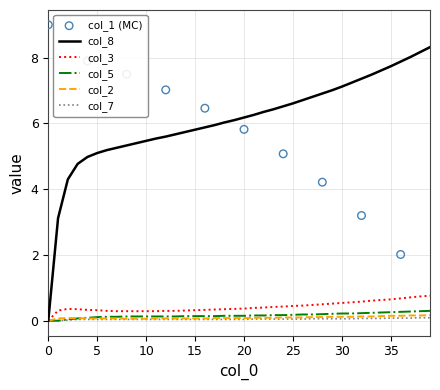

True or false: col_8 has a value of 0.0 at 0.

True